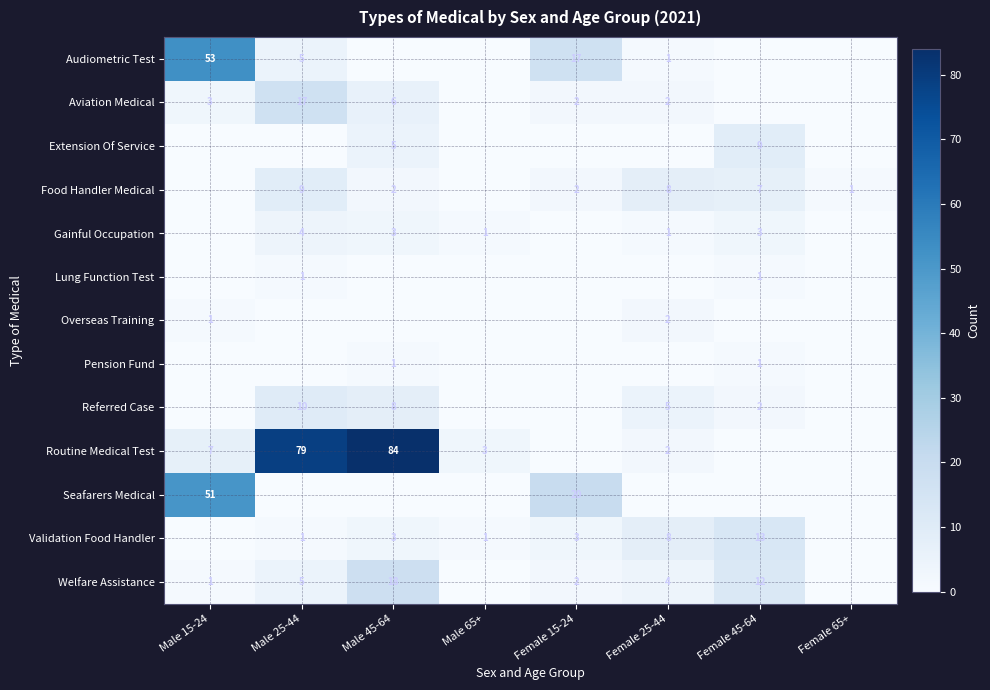

At which label does Routine Medical Test first exceed 3?

Male 15-24